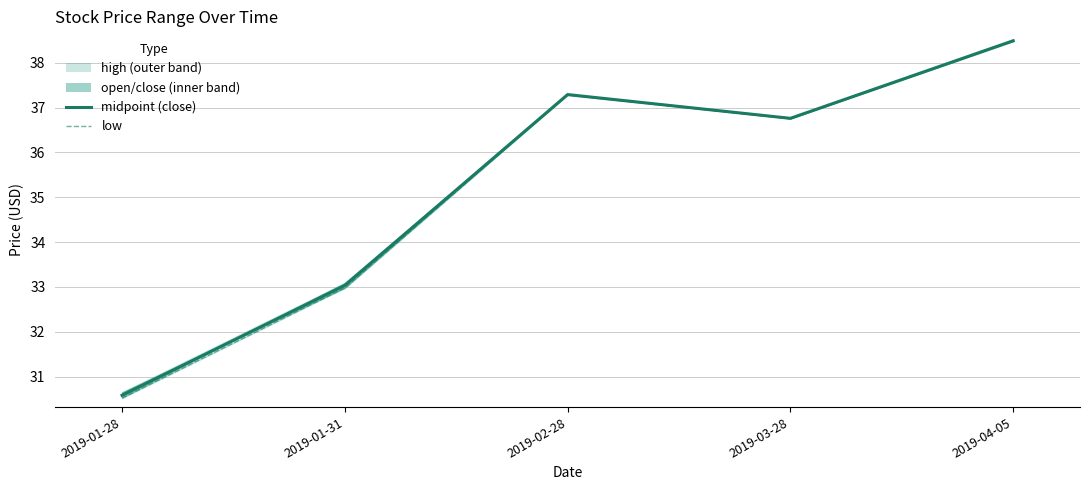

Where is the first local minimum for low?

2019-03-28